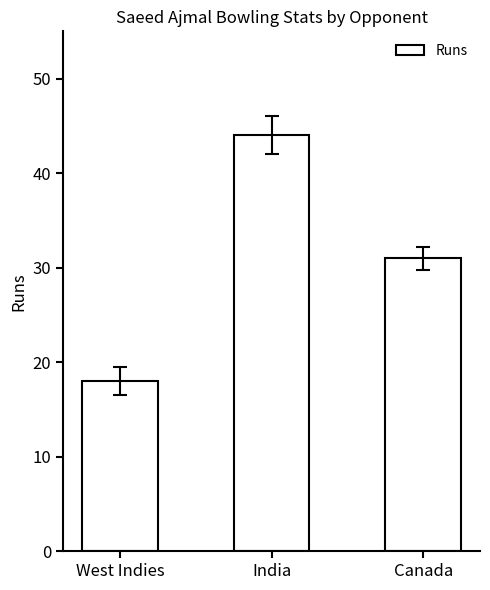

List the labels in order of value, largest first.

India, Canada, West Indies